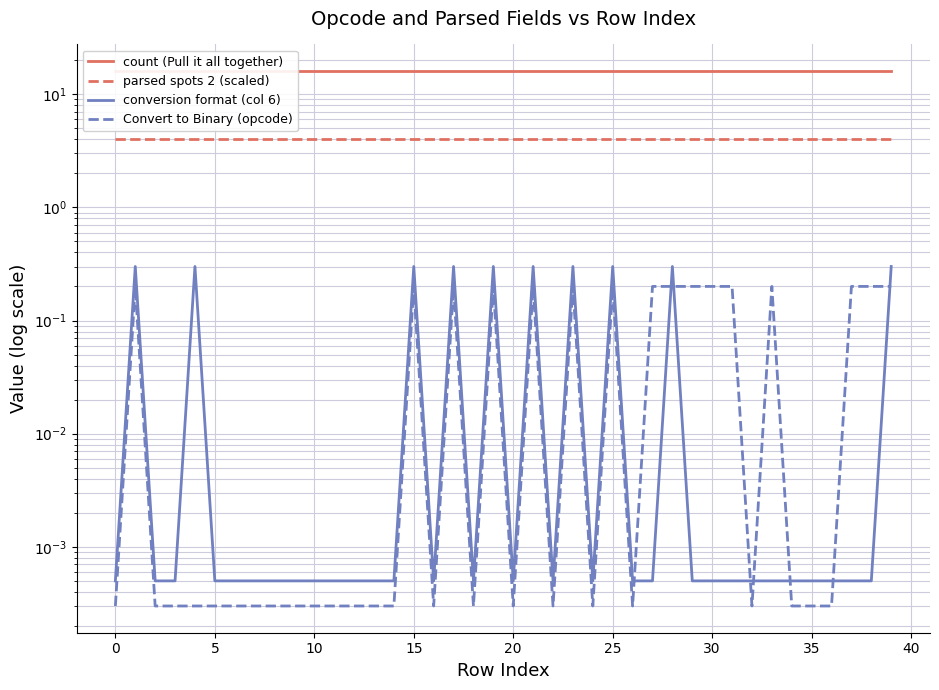

Is the value of count (Pull it all together) at 29 greater than the value of parsed spots 2 (scaled) at 28?

Yes